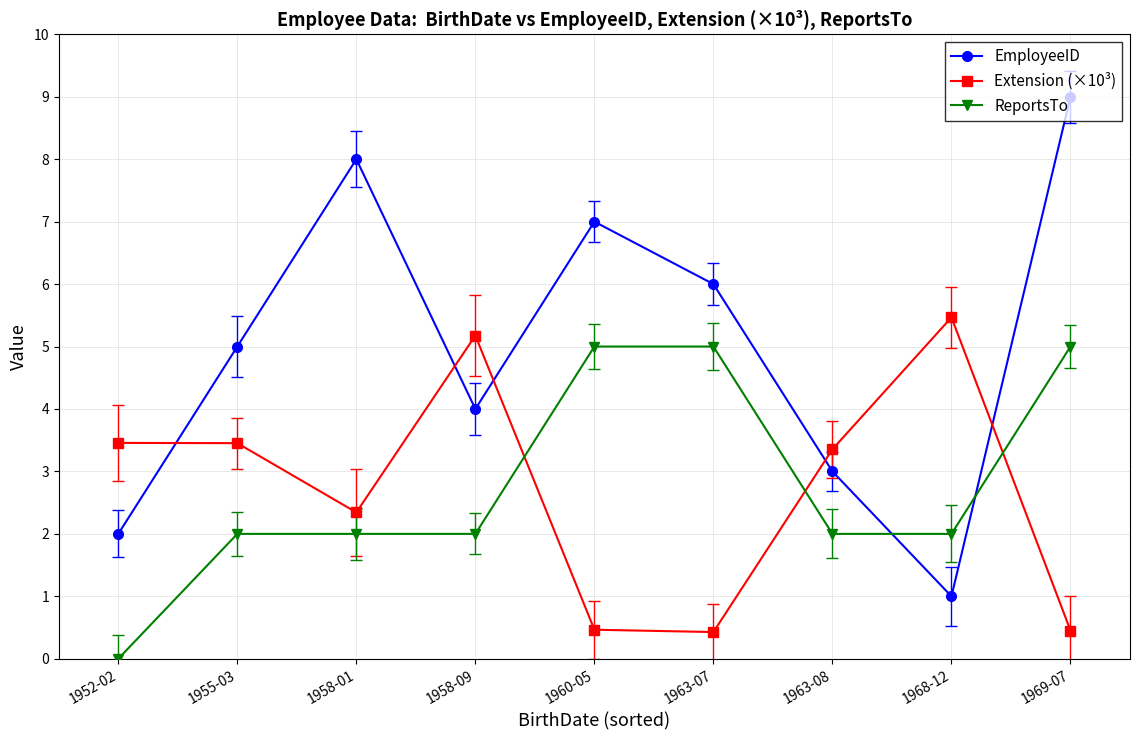

Is this an area chart (filled region under the line)?

No